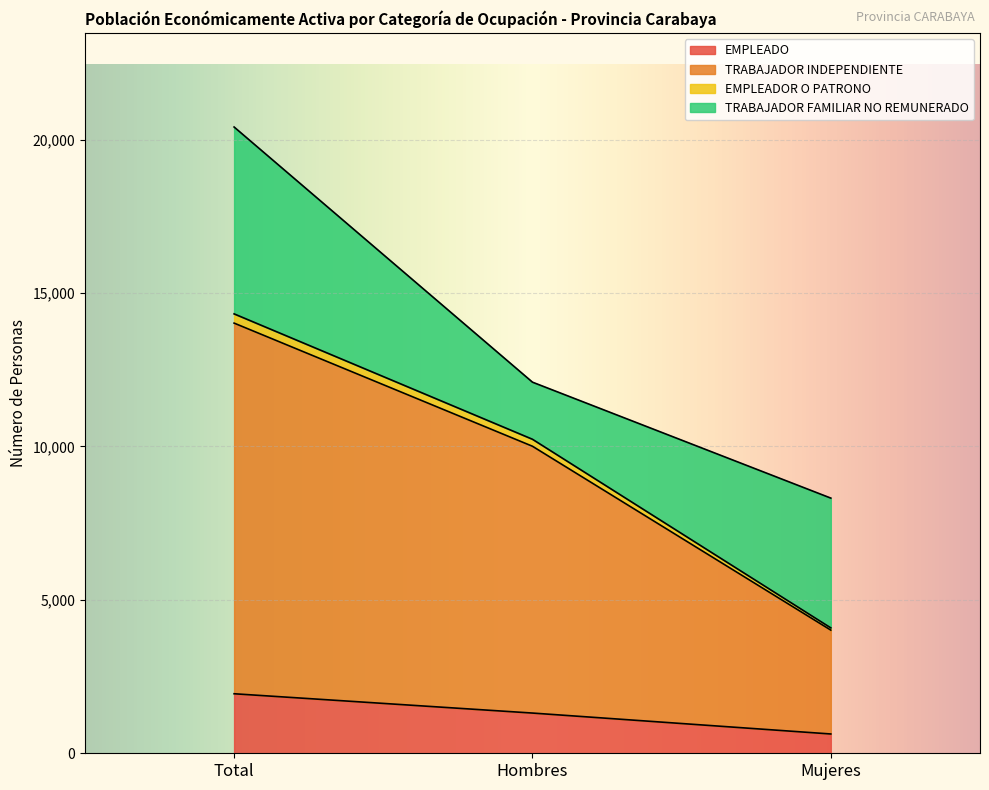

What is the lowest value of the EMPLEADO series?

629